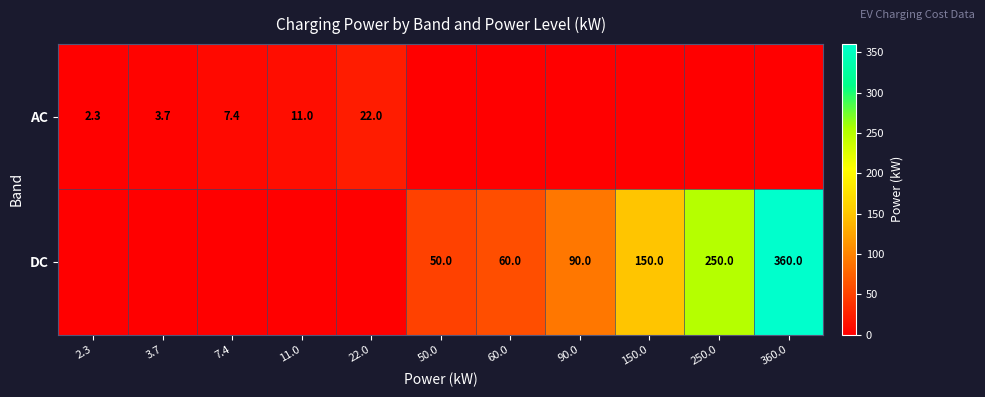

True or false: DC has a value of 150.0 at 150.0.

True